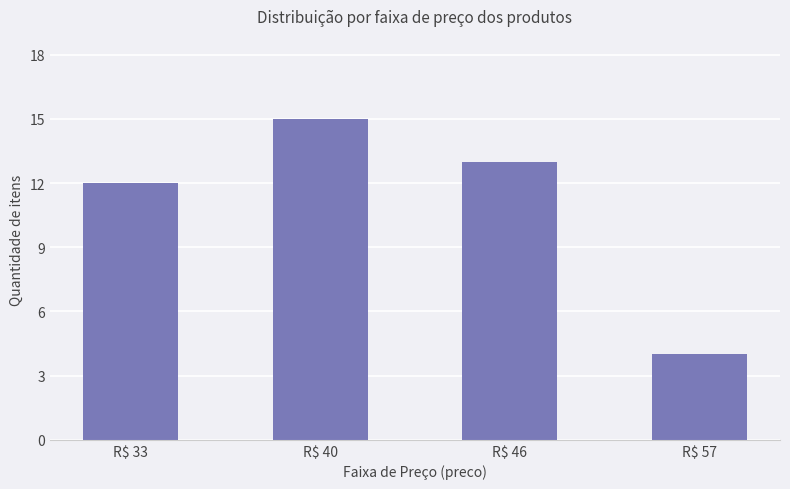

How many bars are there in total?

4